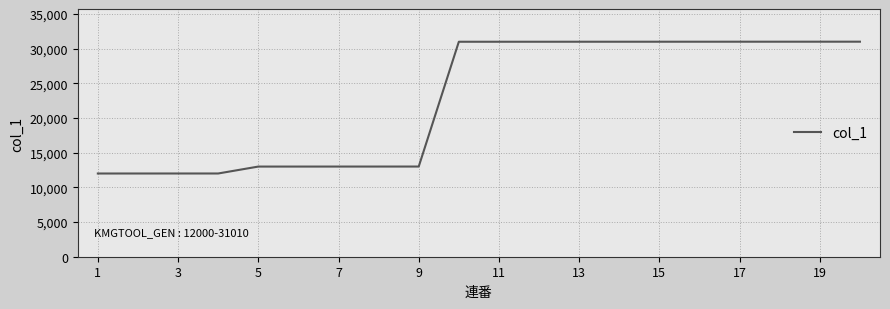

What is the maximum value shown in the chart?

31010